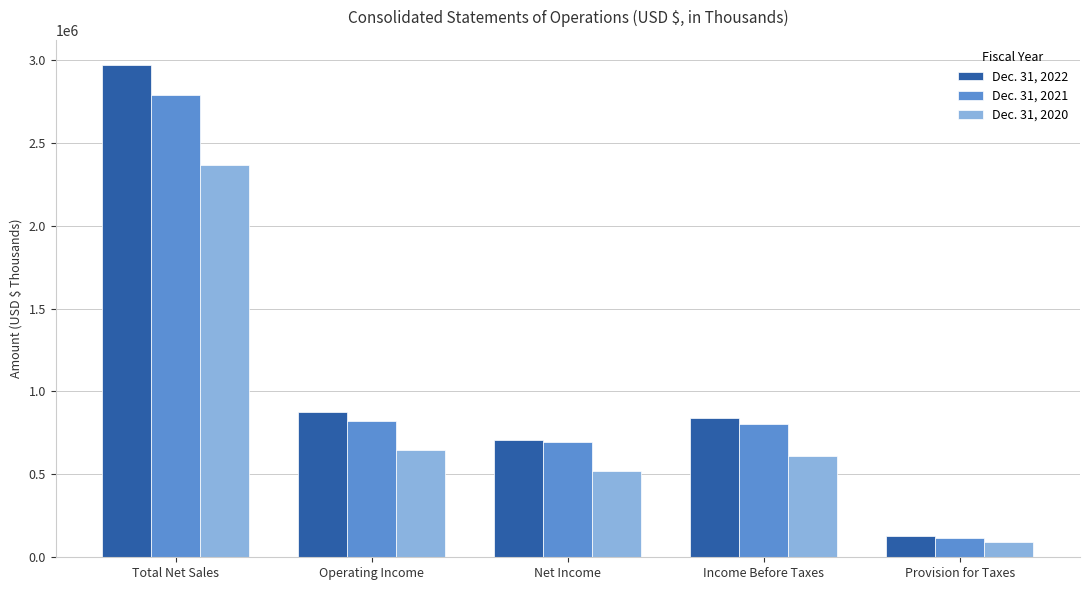

What is the spread (max minus min) of values at Operating Income?

227906